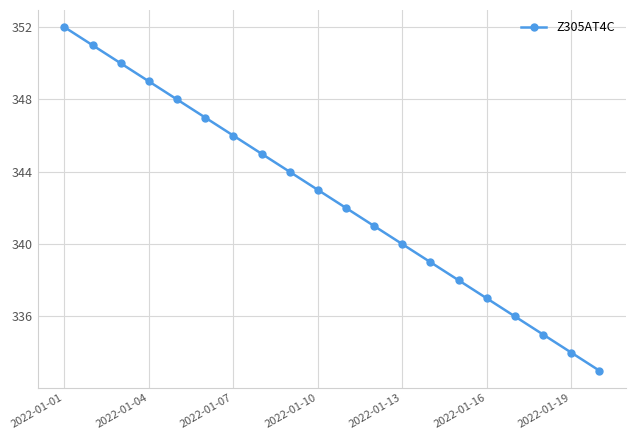

What is the difference between the maximum and minimum values?

19